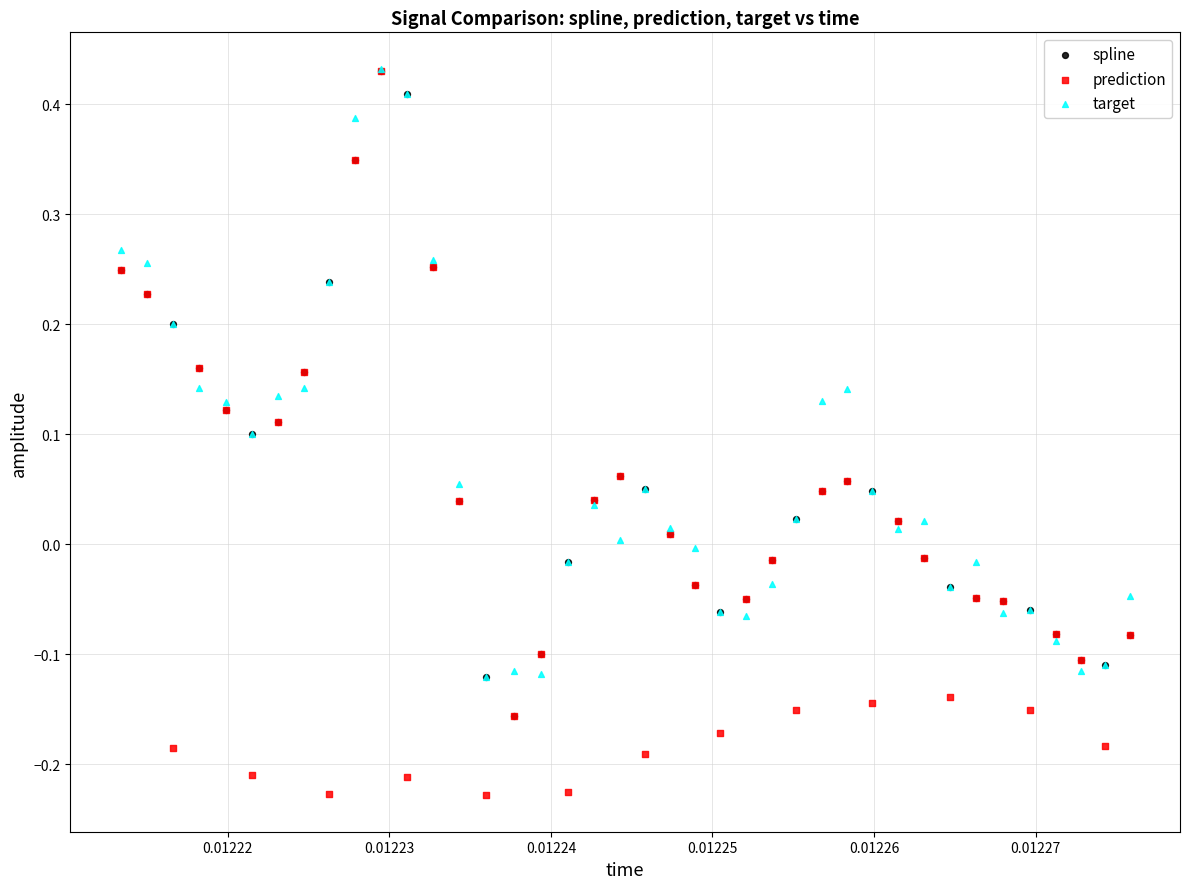

What are all the series names shown in the legend?

spline, prediction, target